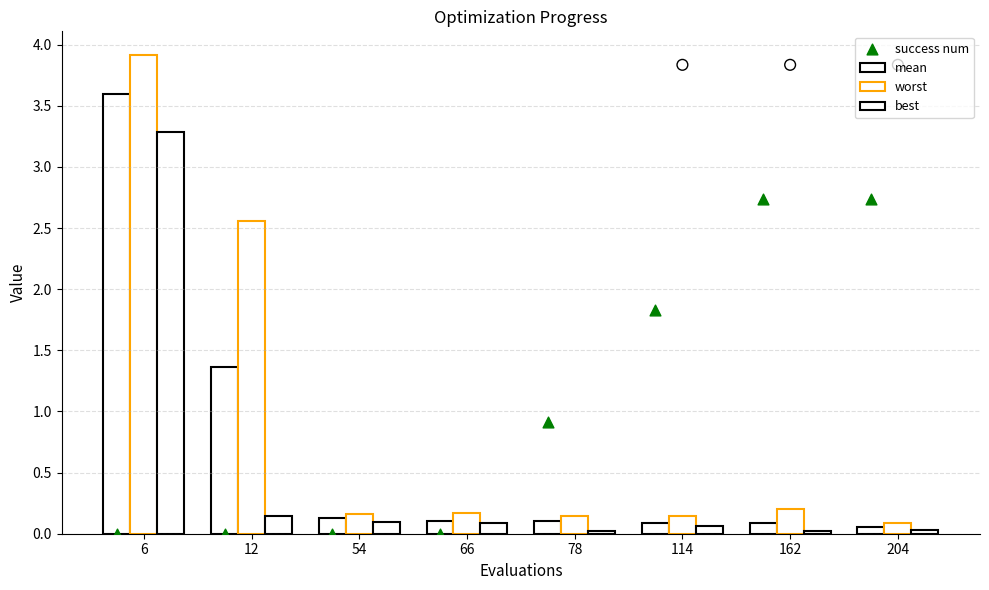

What are all the series names shown in the legend?

mean, worst, best, success num